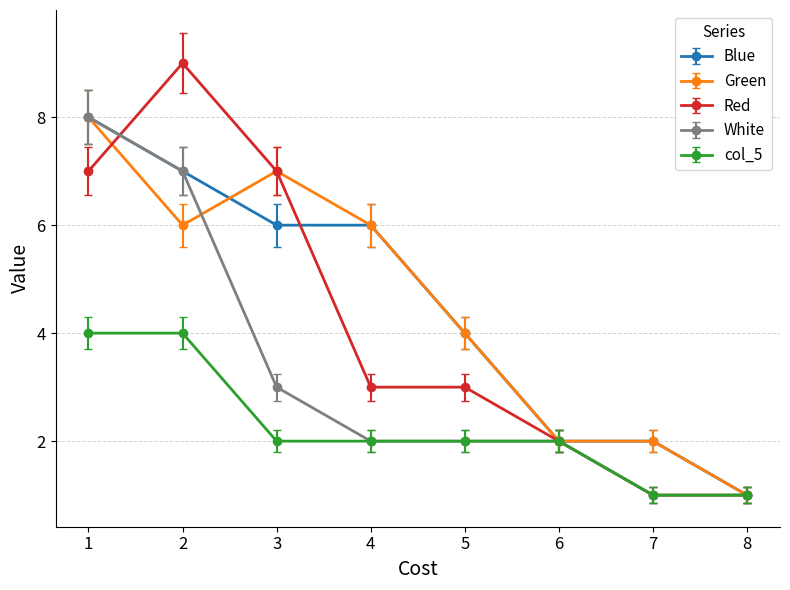

Does the chart have visible grid lines?

Yes